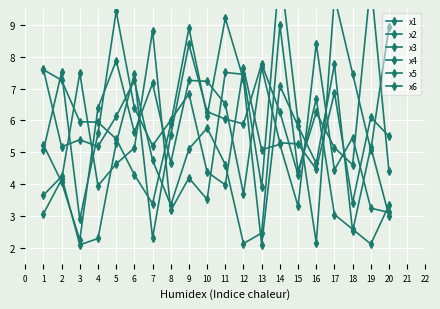

At which category does x1 reach its first local valley?

3